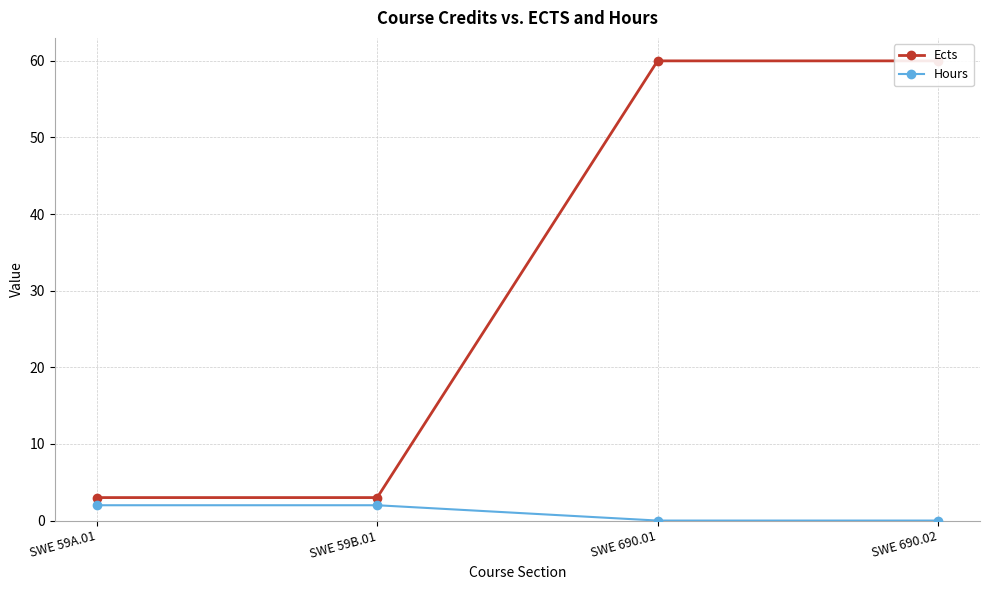

Reading left to right, transcribe all the data shown in this chart.

Ects: SWE 59A.01=3	SWE 59B.01=3	SWE 690.01=60	SWE 690.02=60
Hours: SWE 59A.01=2	SWE 59B.01=2	SWE 690.01=0	SWE 690.02=0